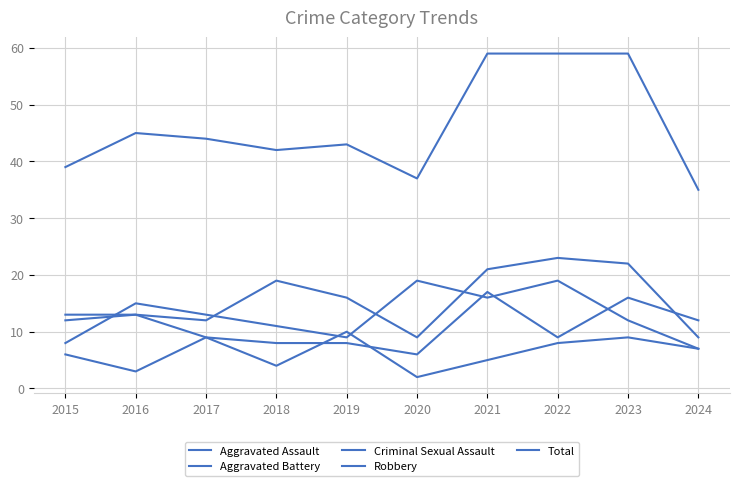

Reading left to right, what are all the values shown in this chart?

Aggravated Assault: 12	13	12	19	16	9	21	23	22	9
Aggravated Battery: 13	13	9	8	8	6	17	9	16	12
Criminal Sexual Assault: 6	3	9	4	10	2	5	8	9	7
Robbery: 8	15	13	11	9	19	16	19	12	7
Total: 39	45	44	42	43	37	59	59	59	35